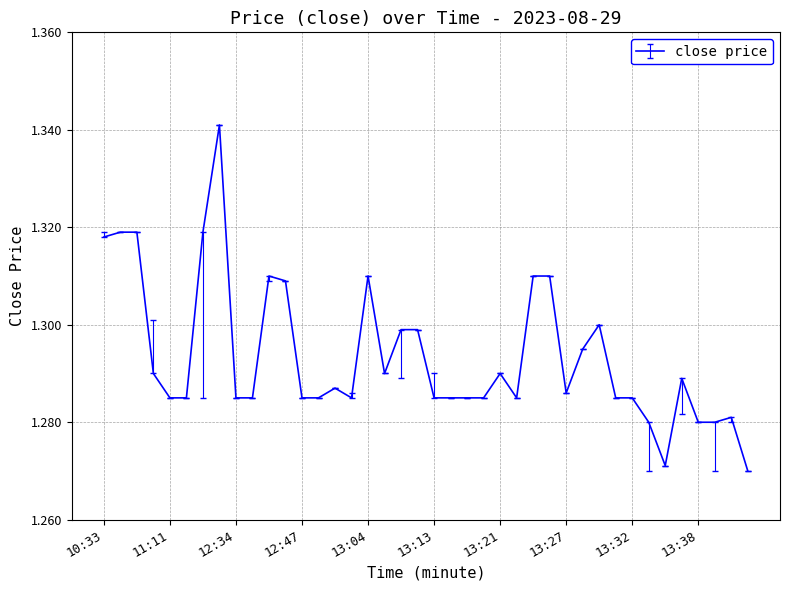

How many lines are shown in the chart?

1